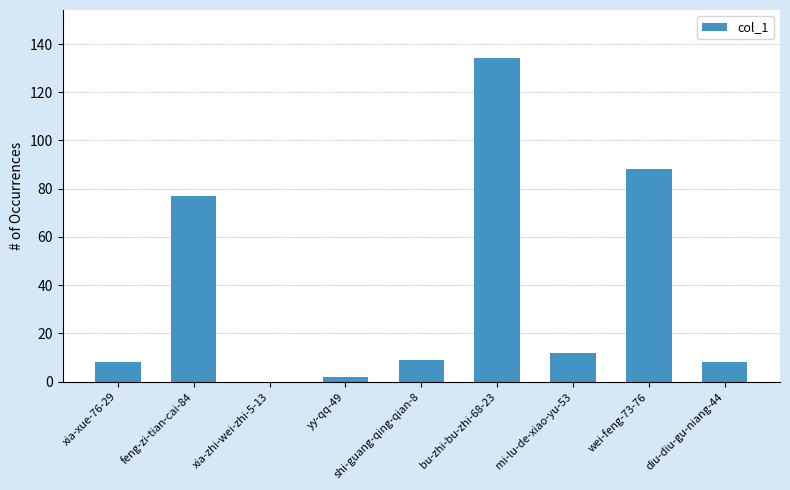

What is the ratio of the value at xia-xue-76-29 to the value at diu-diu-gu-niang-44?

1.0